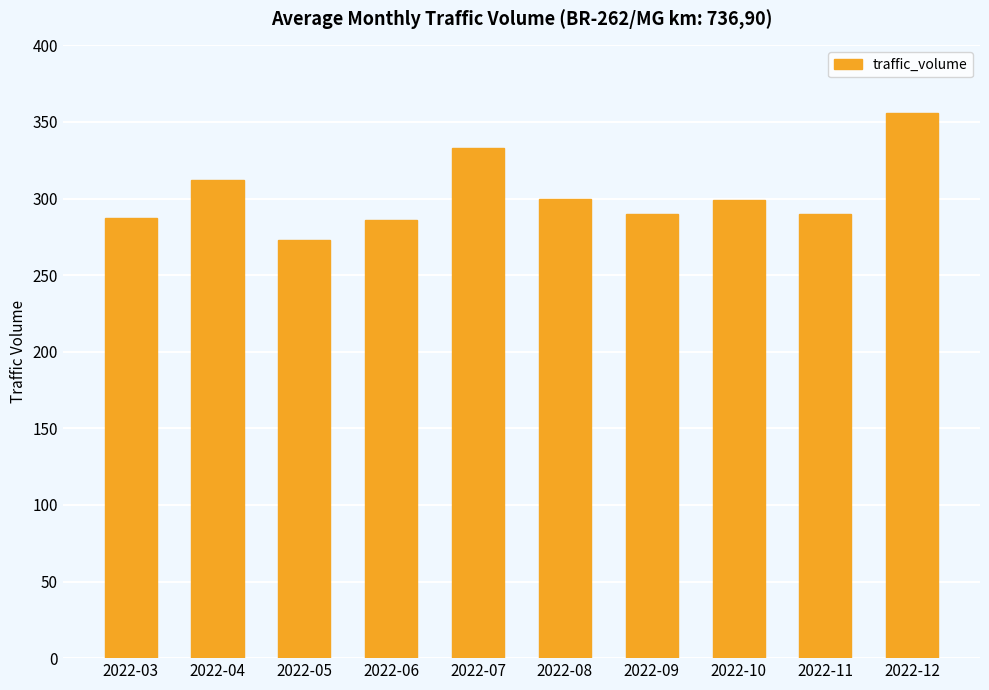

What is the difference between the maximum and minimum values?

83